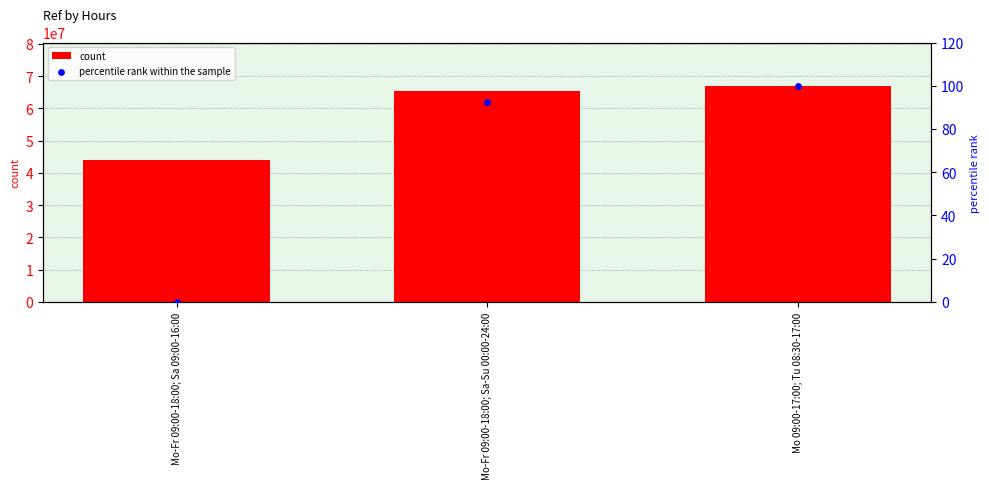

Which series has the largest total across all categories?

count